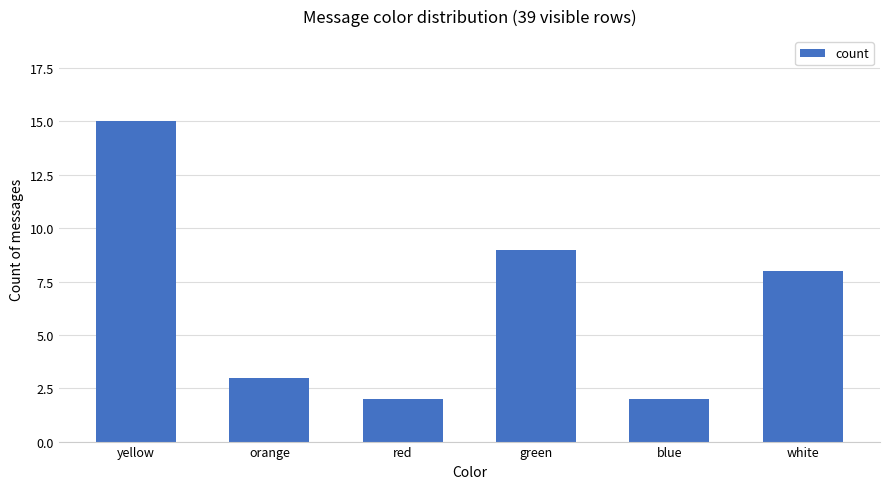

What is the change in value from yellow to orange?

-12